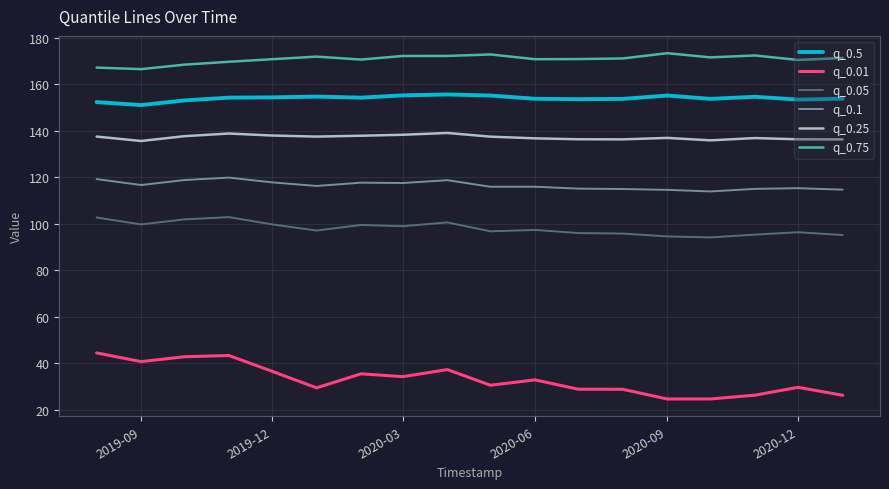

What is the difference between the maximum and minimum values in the q_0.01 series?

19.8